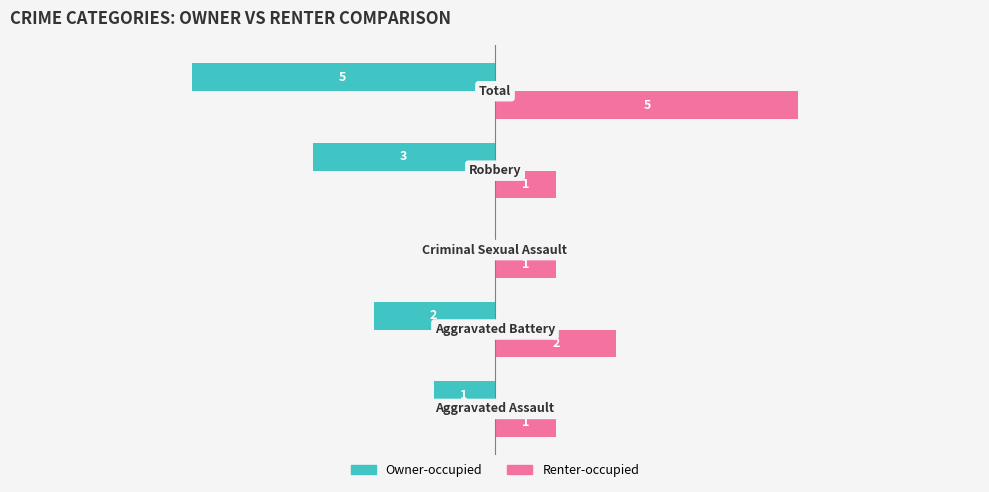

Which series has the largest total across all categories?

Renter-occupied